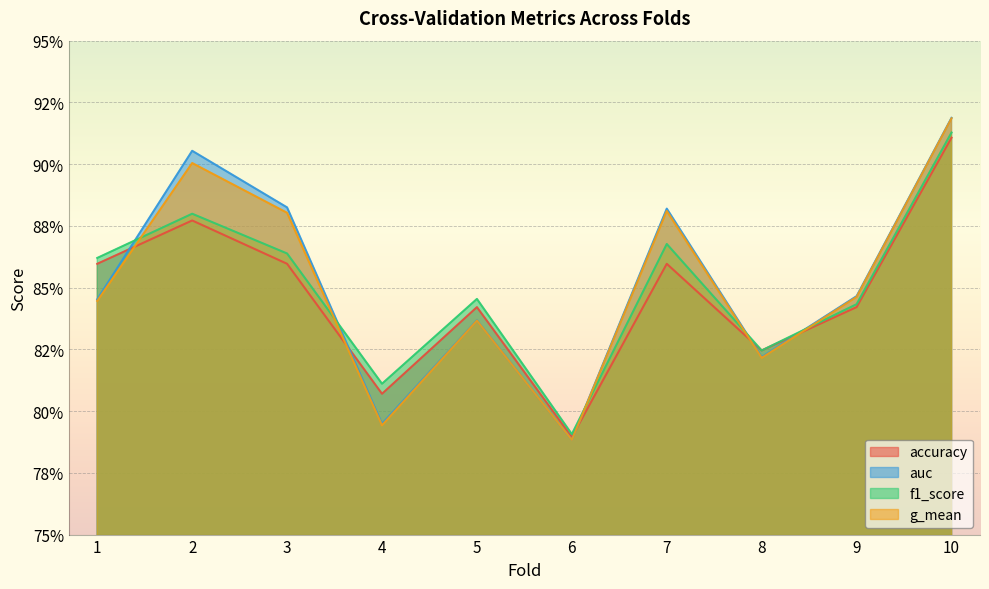

Which category has the lowest value in the accuracy series?

6